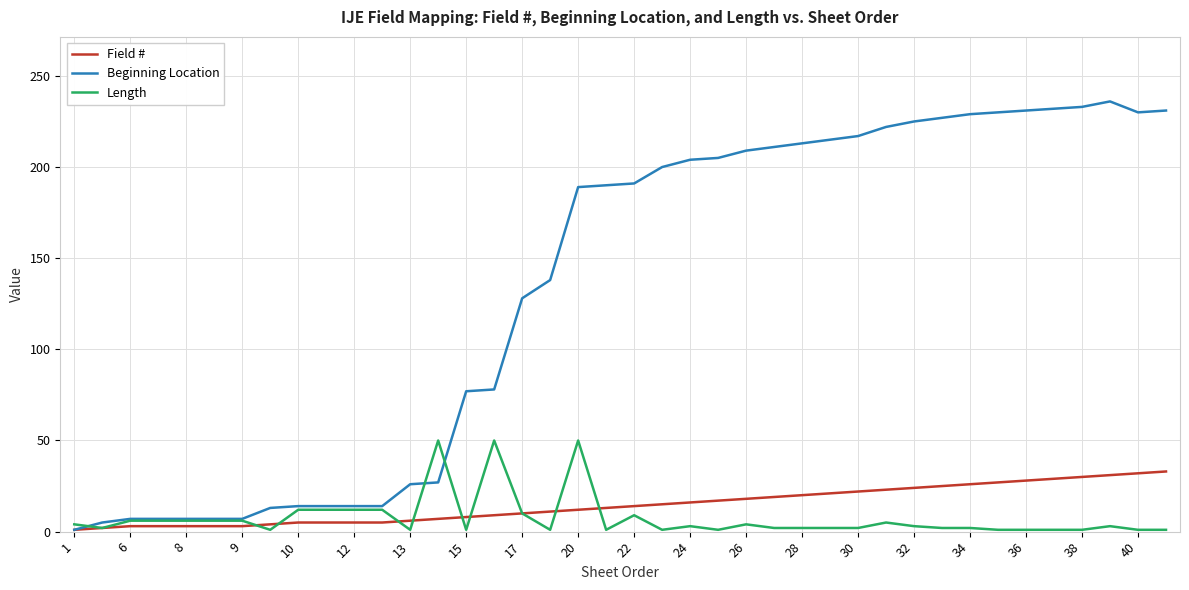

What is the greatest value displayed?

236